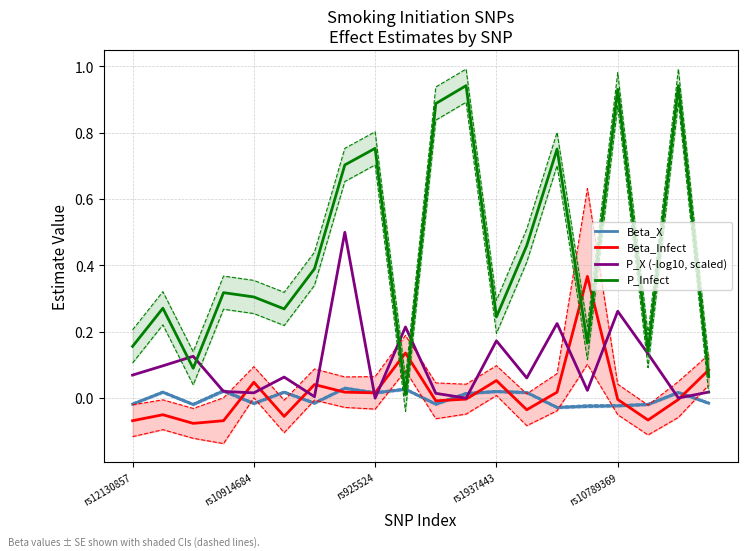

Is it true that P_Infect equals 0.1 at rs12130857?

False